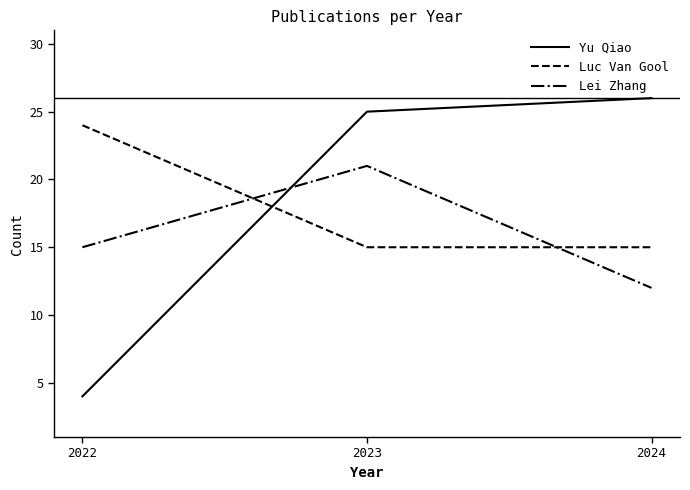

Reading left to right, extract all data points from this chart.

Yu Qiao: 4	25	26
Luc Van Gool: 24	15	15
Lei Zhang: 15	21	12